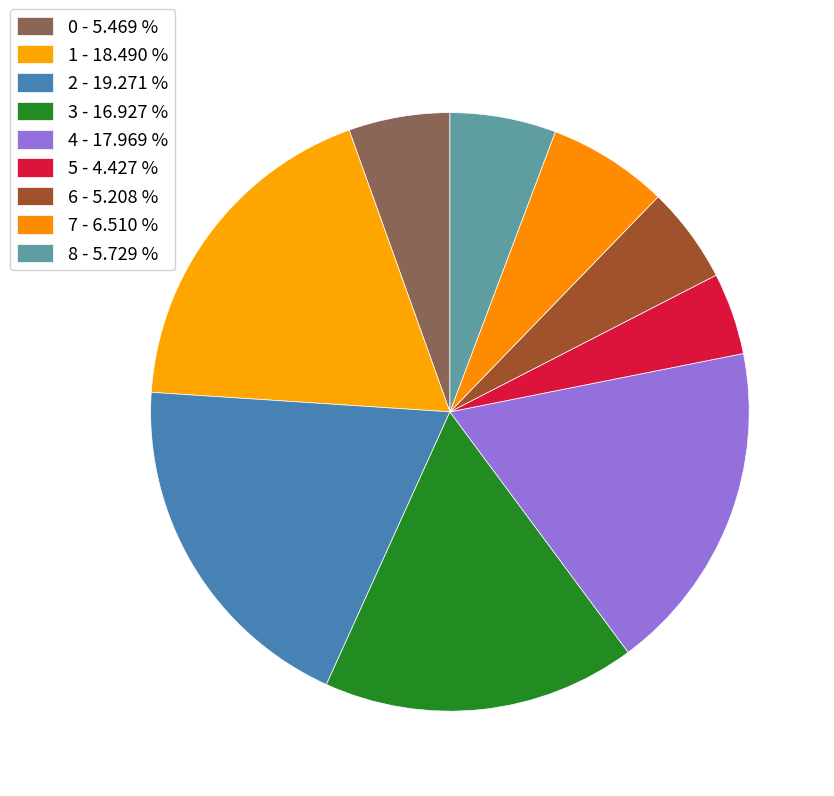

Count the number of slices in the pie.

9